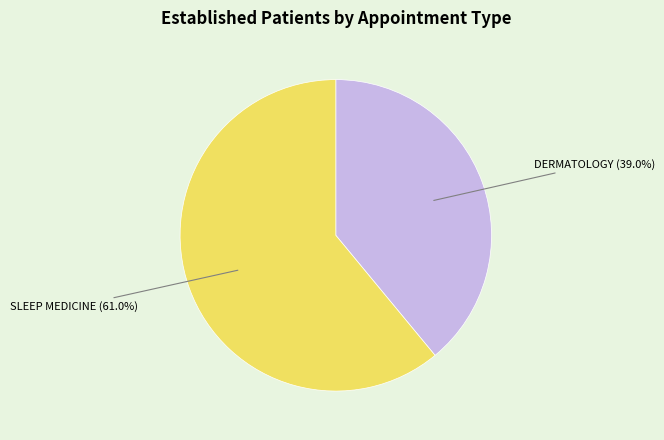

Does any single category account for the majority?

Yes